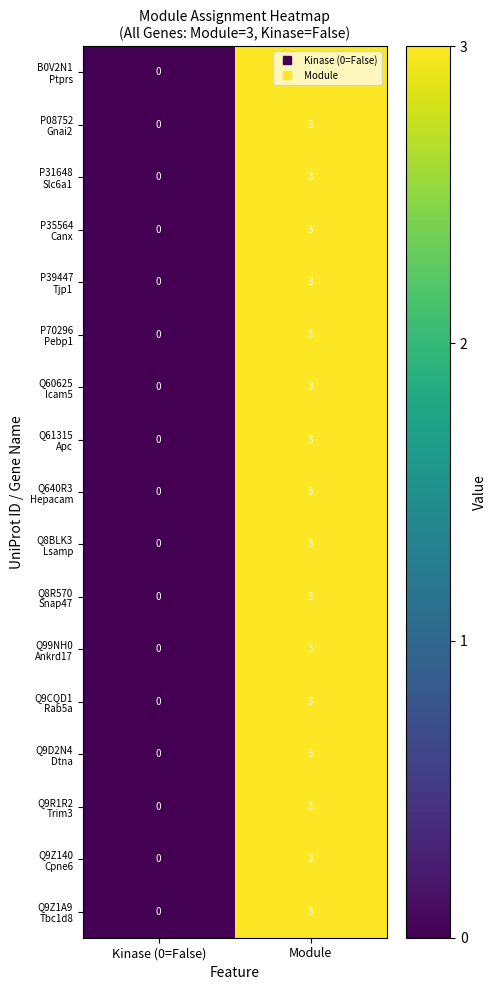

At which category is the sum across all series the highest?

Module